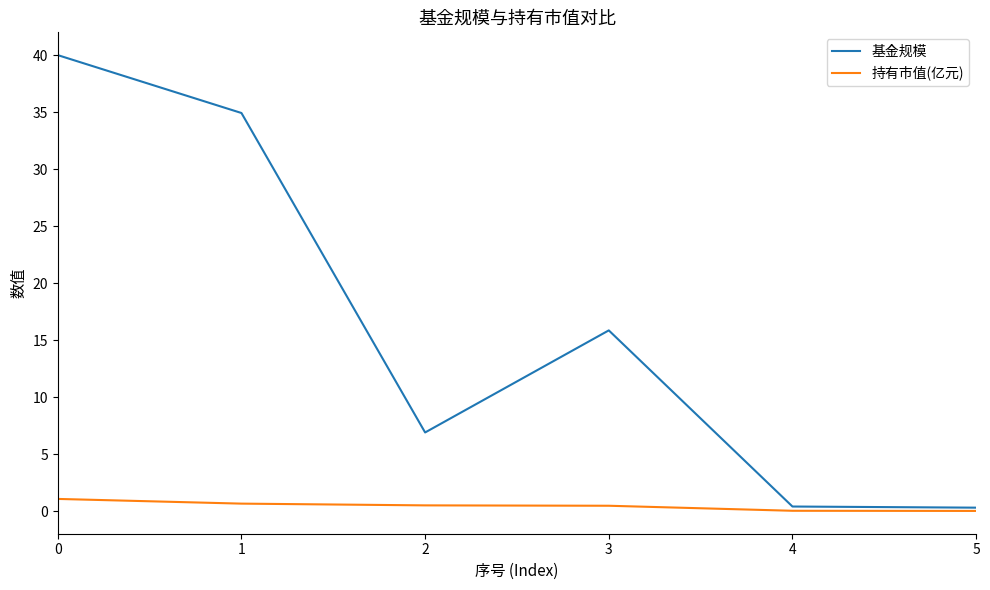

List the series in order of their overall mean, lowest first.

持有市值(亿元), 基金规模